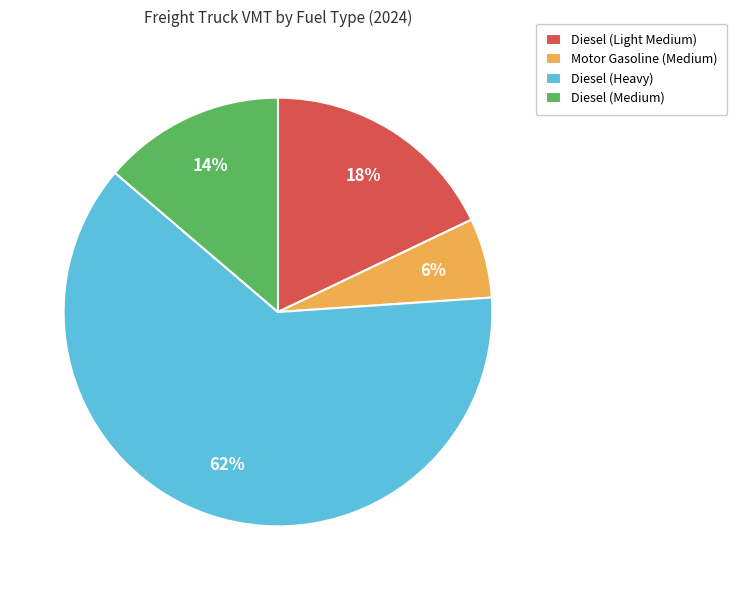

Which category accounts for the majority?

Diesel (Heavy)